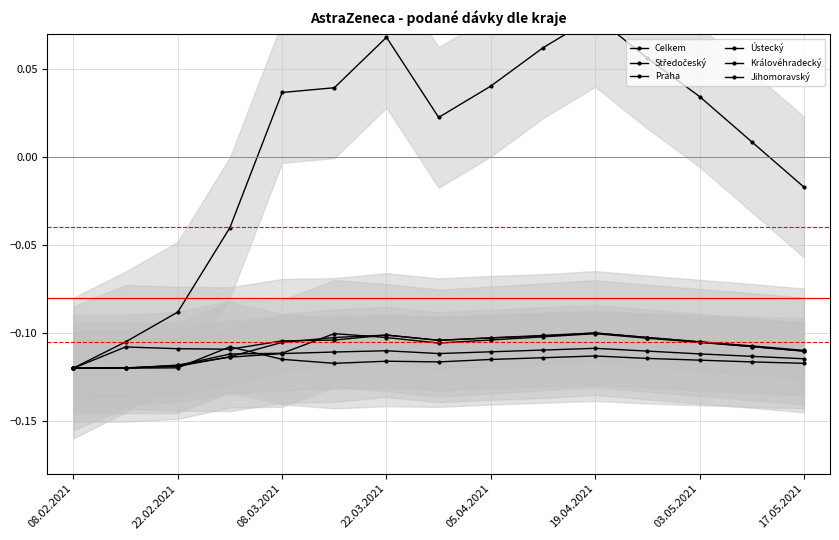

True or false: Jihomoravský has a value of -0.1 at 05.04.2021.

True